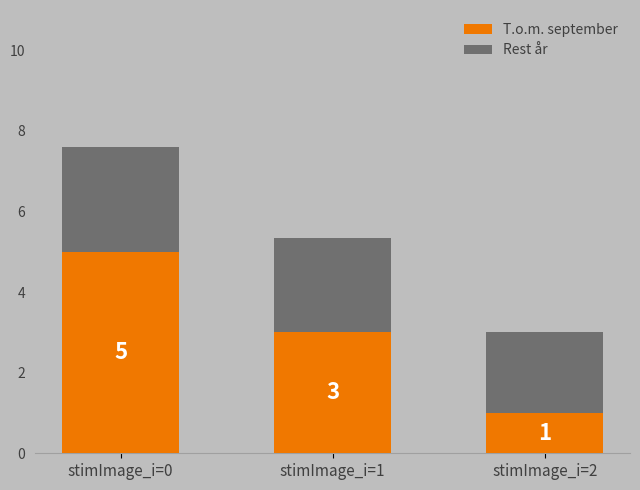

What is the total value across all series at stimImage_i=2?

3.0